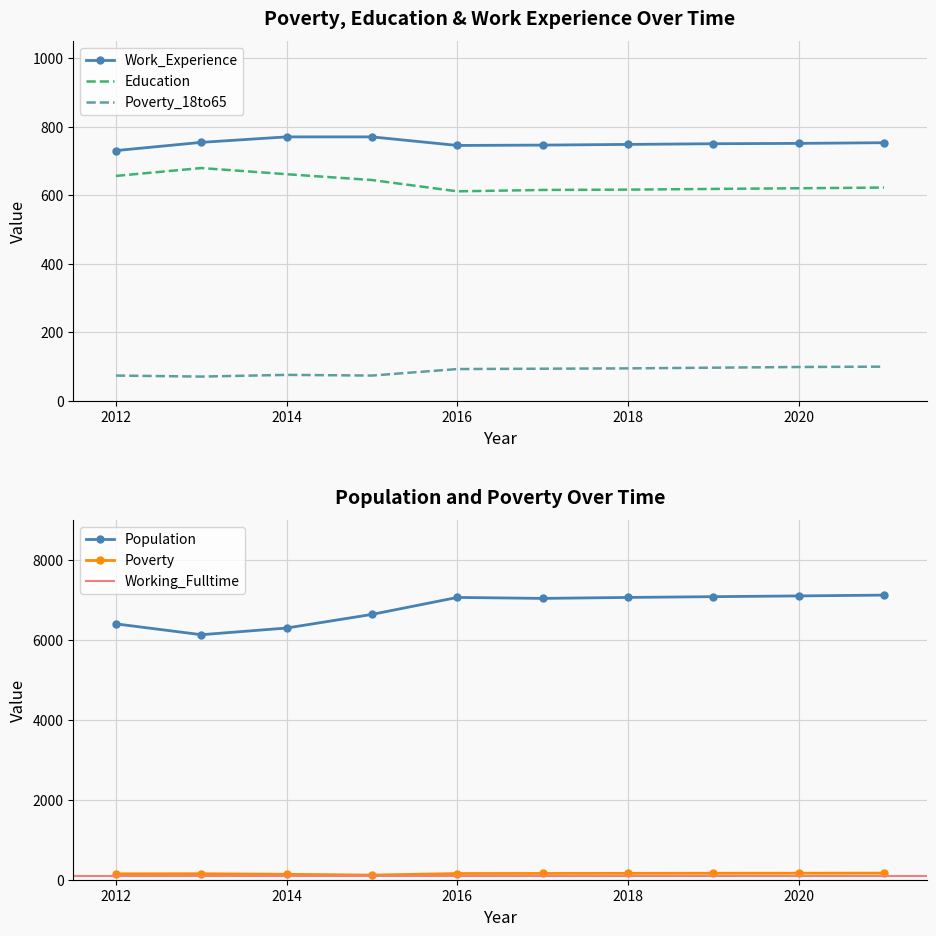

What is the greatest value displayed?

7124